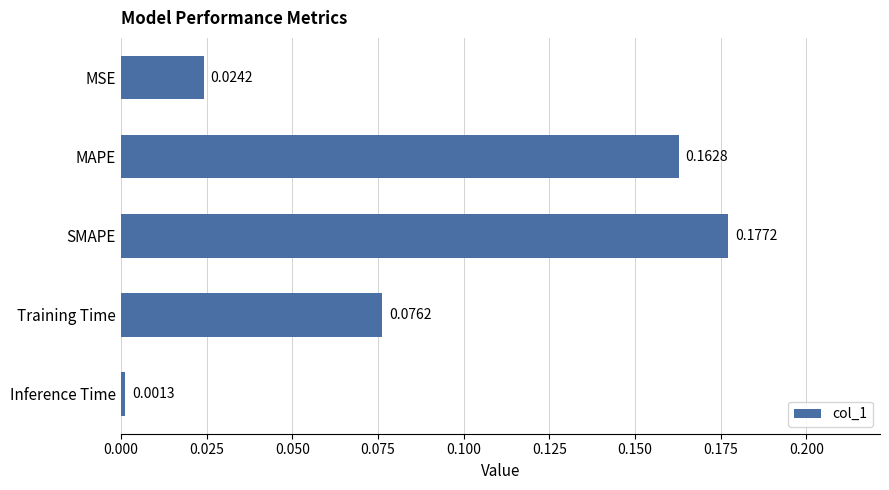

Which category has the lowest value across all series?

Inference Time